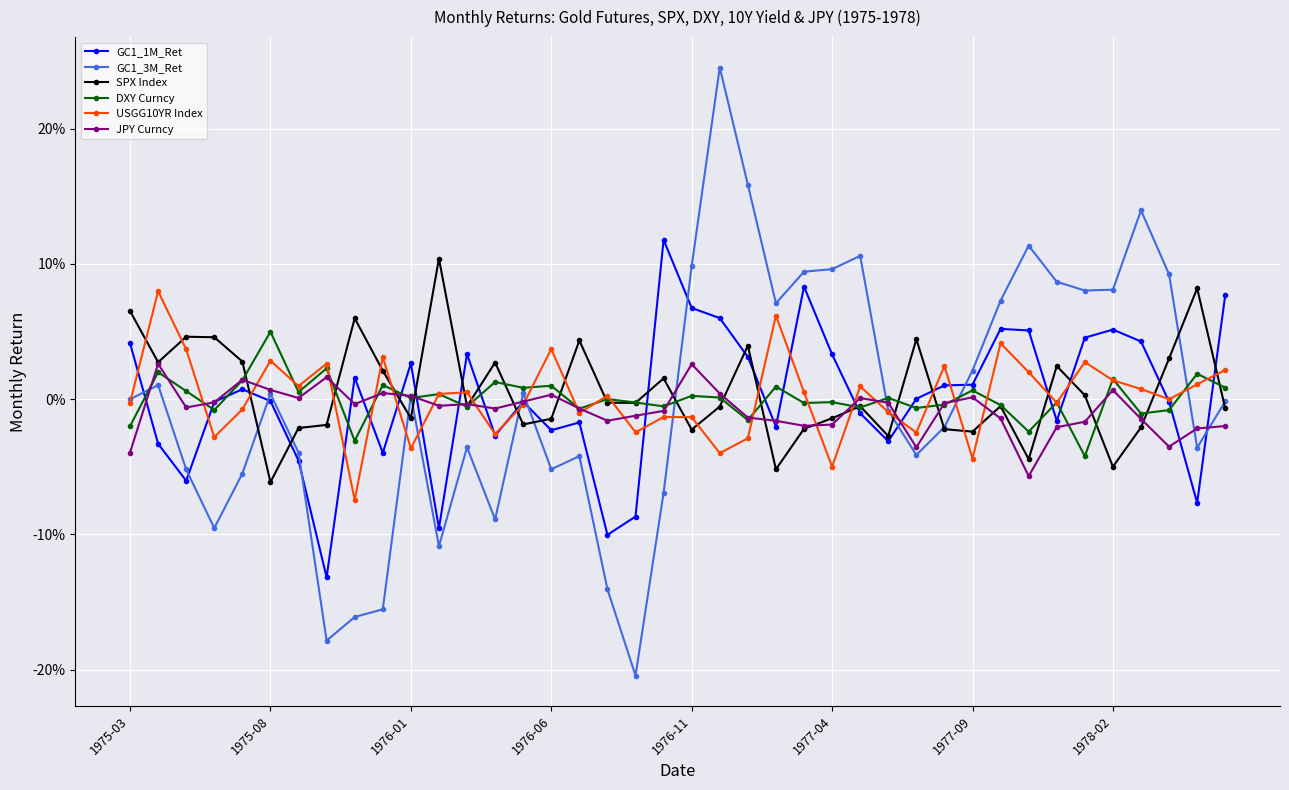

What are all the series names shown in the legend?

GC1_1M_Ret, GC1_3M_Ret, SPX Index, DXY Curncy, USGG10YR Index, JPY Curncy